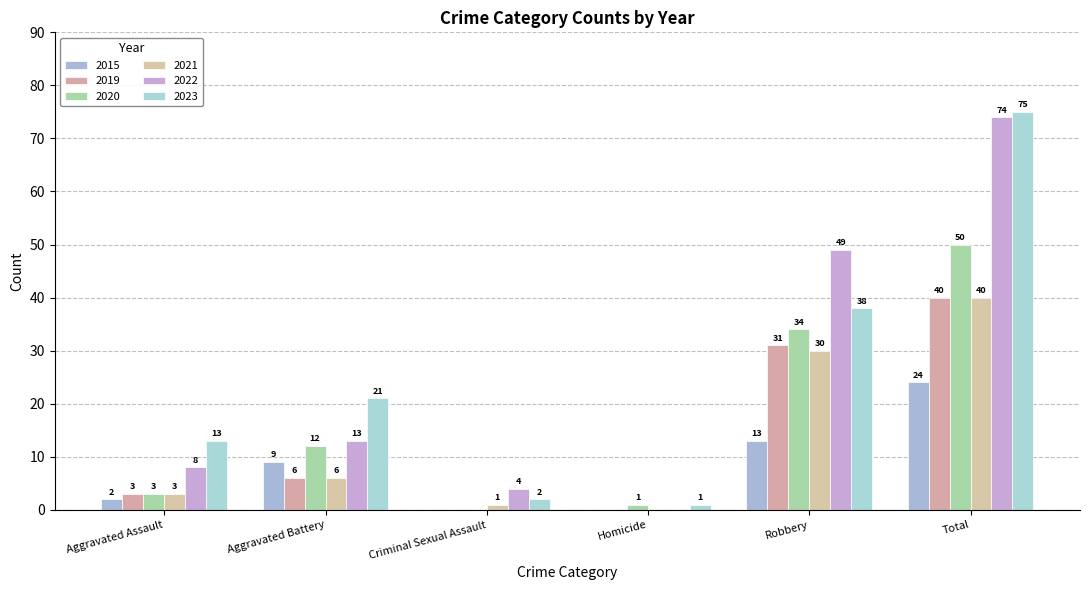

The value of 2022 at Total is 74. True or false?

True